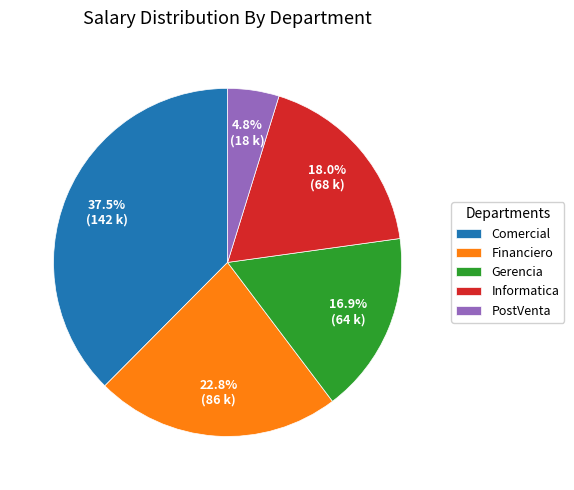

Count the number of slices in the pie.

5